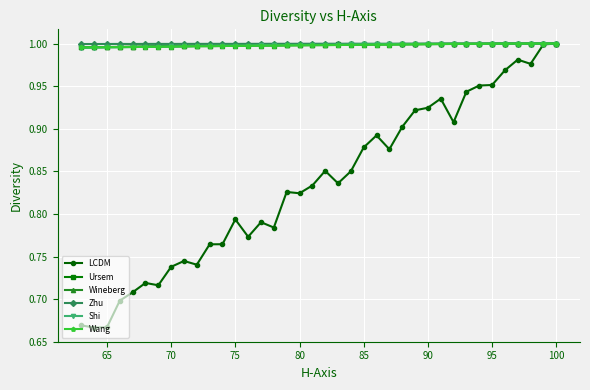

How many lines are shown in the chart?

6